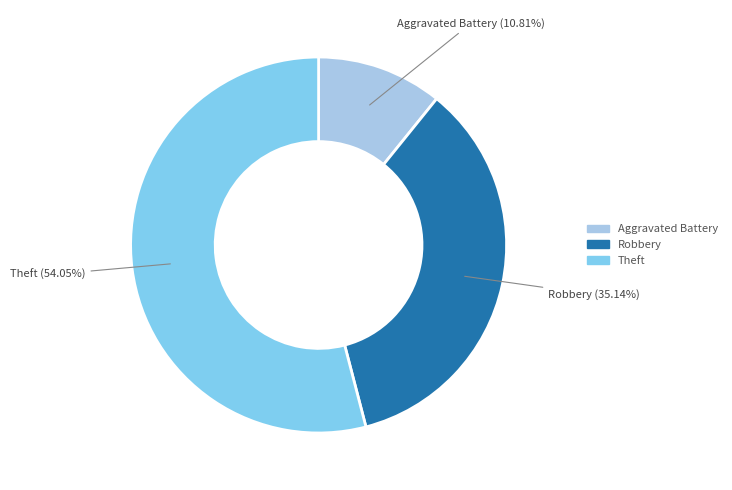

Is there a majority slice in this chart?

Yes